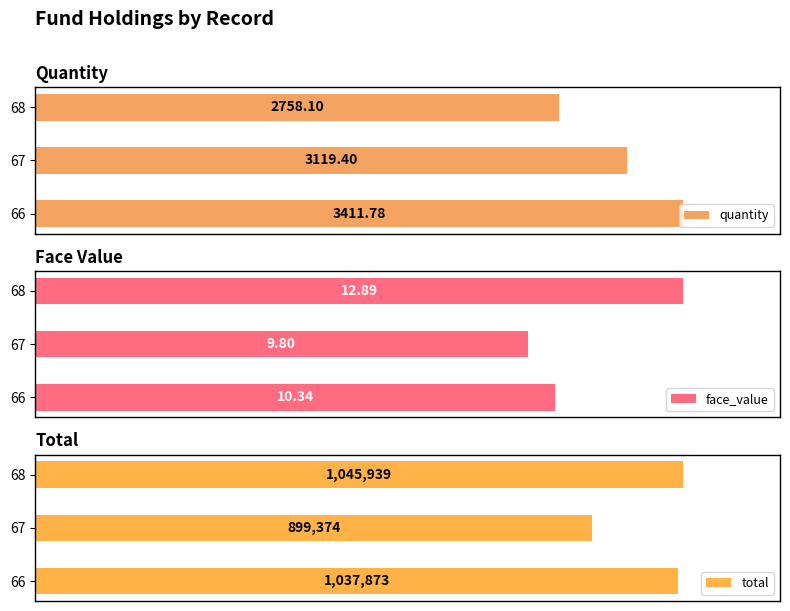

Reading right to left, what are all the values shown in this chart?

quantity: 2758.1	3119.4	3411.8
face_value: 12.9	9.8	10.3
total: 1045938.7	899373.8	1037873.0